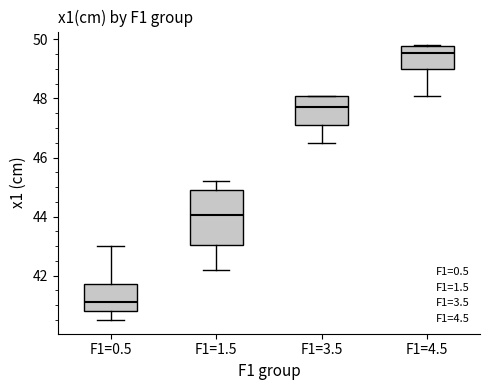

Reading left to right, transcribe this box plot: for each box, give where its median line is, the range the box spans, and where its two whiskers end, as read against the y-axis. The values are not printed on the chart, so give them approximately, as read against the axis.

F1=0.5: median 41.2, box 40.8 to 41.8, whiskers 40.6 to 43.0
F1=1.5: median 44.0, box 43.0 to 45.0, whiskers 42.2 to 45.2
F1=3.5: median 47.8, box 47.2 to 48.2, whiskers 46.6 to 48.2
F1=4.5: median 49.6, box 49.0 to 49.8, whiskers 48.2 to 49.8